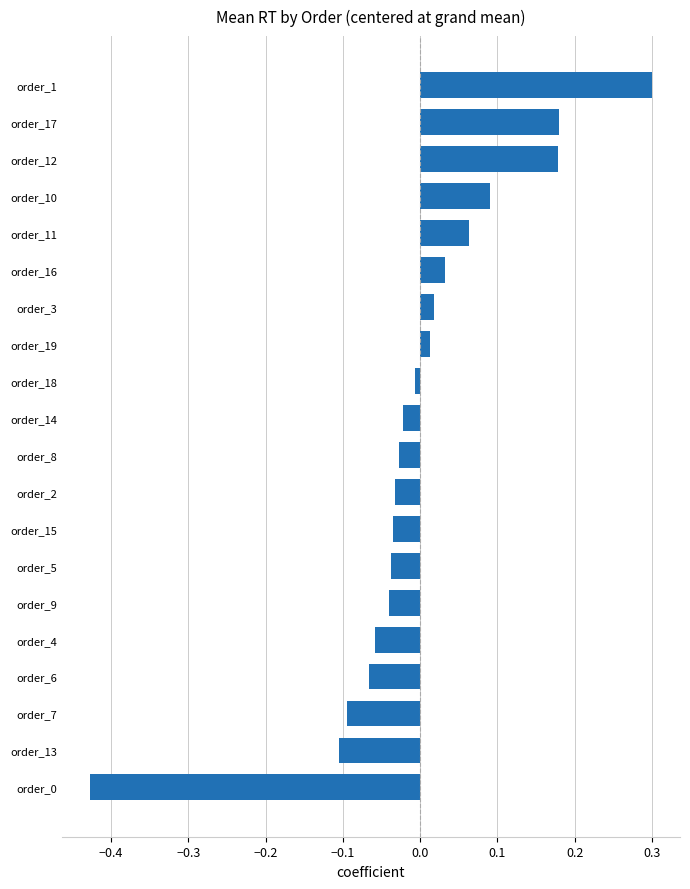

At which category does the chart reach its peak across all series?

order_1